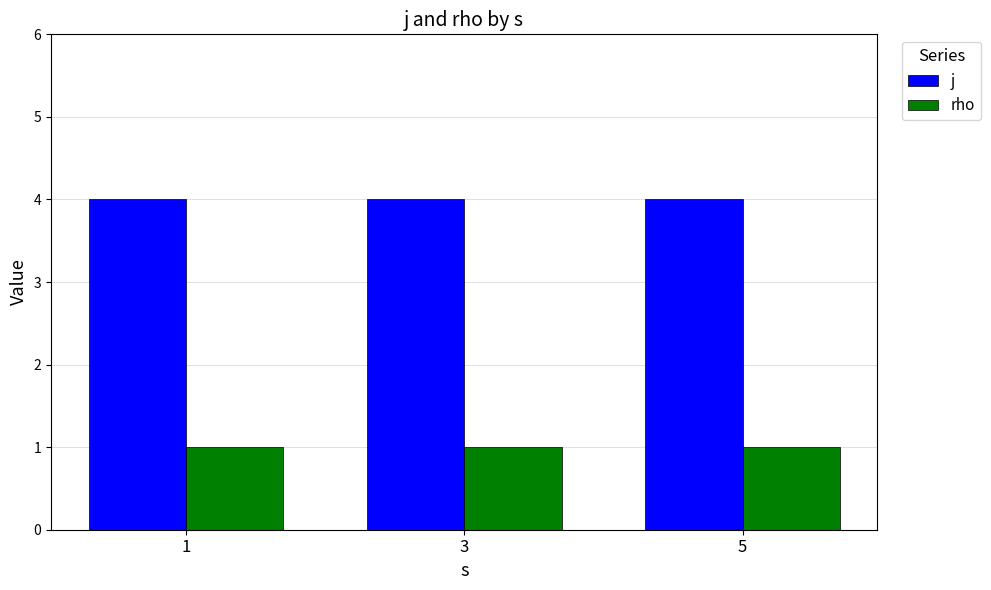

What is the minimum value shown in the chart?

1